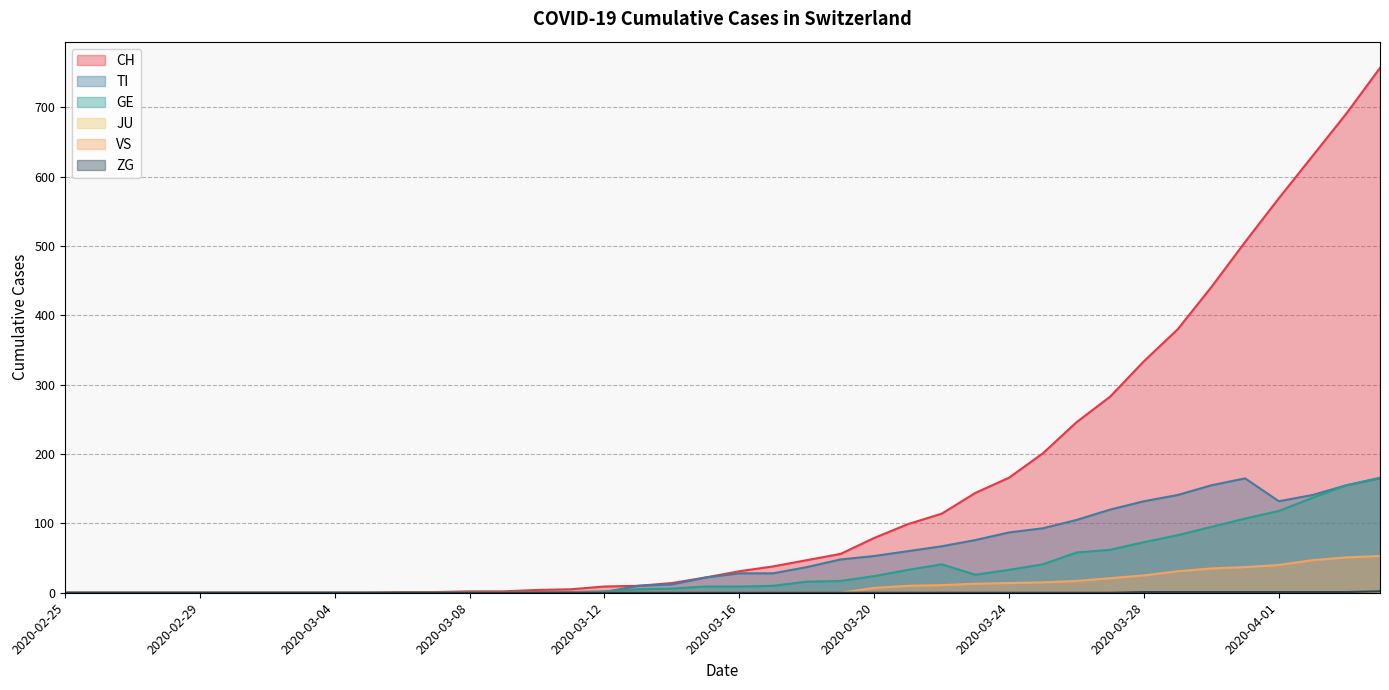

What is the maximum value shown in the chart?

757